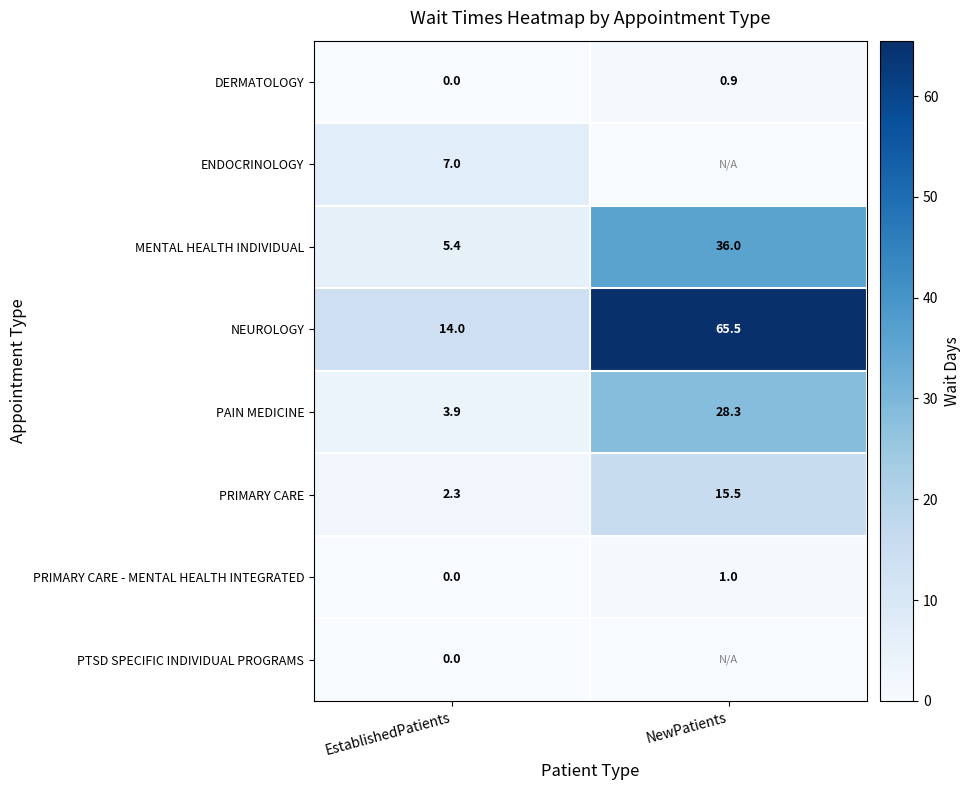

What is the sum of all MENTAL HEALTH INDIVIDUAL values?

41.4